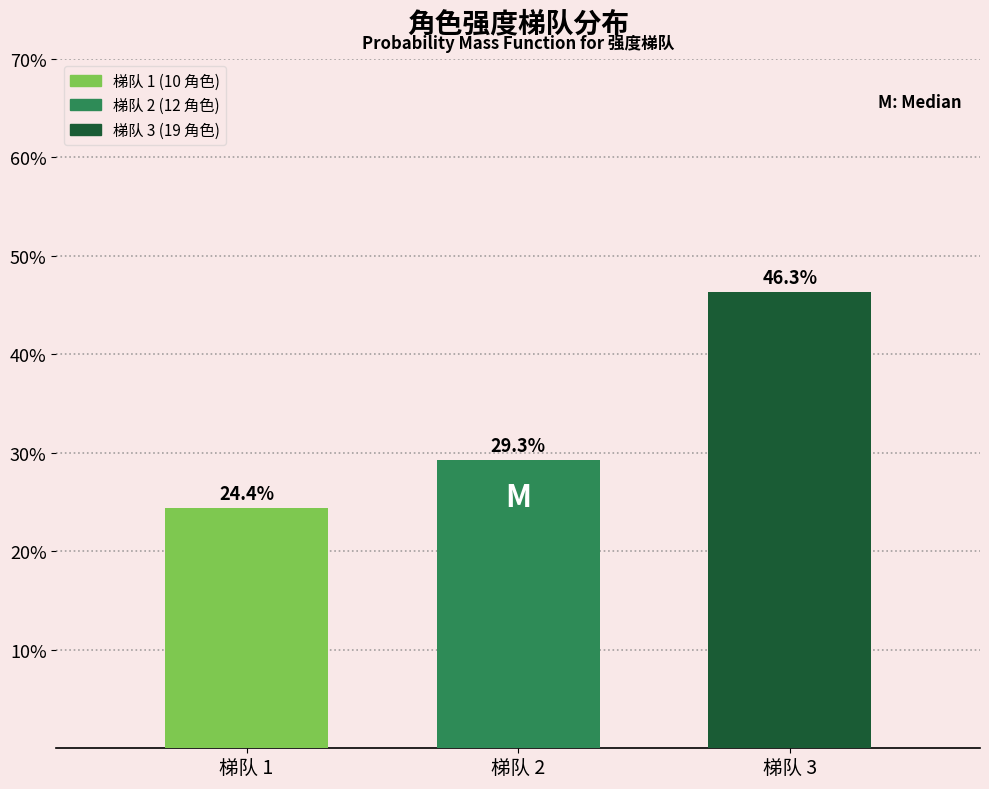

Reading left to right, extract all data points from this chart.

梯队 1=24.4	梯队 2=29.3	梯队 3=46.3